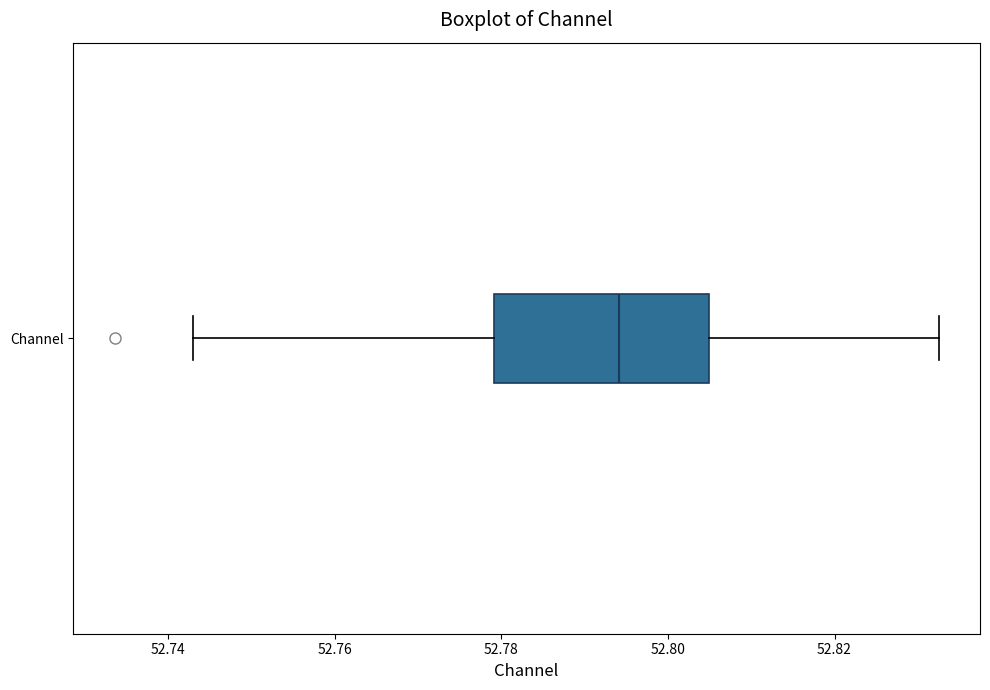

Where does the right whisker of the box for Channel end on the x-axis? The values are not printed on the chart, so give them approximately, as read against the axis.

52.832